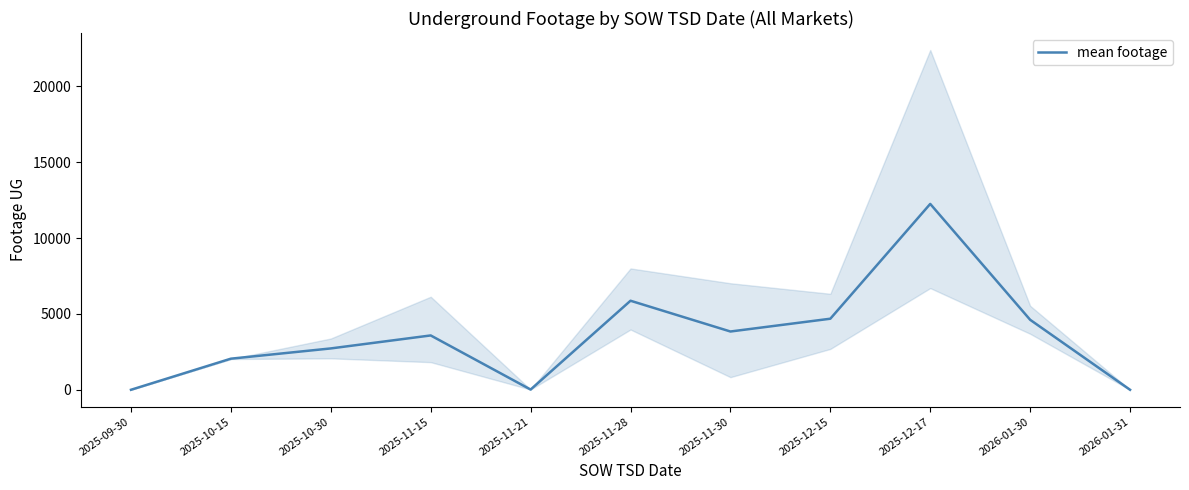

Is it true that the value at 2026-01-31 is 0.0?

True